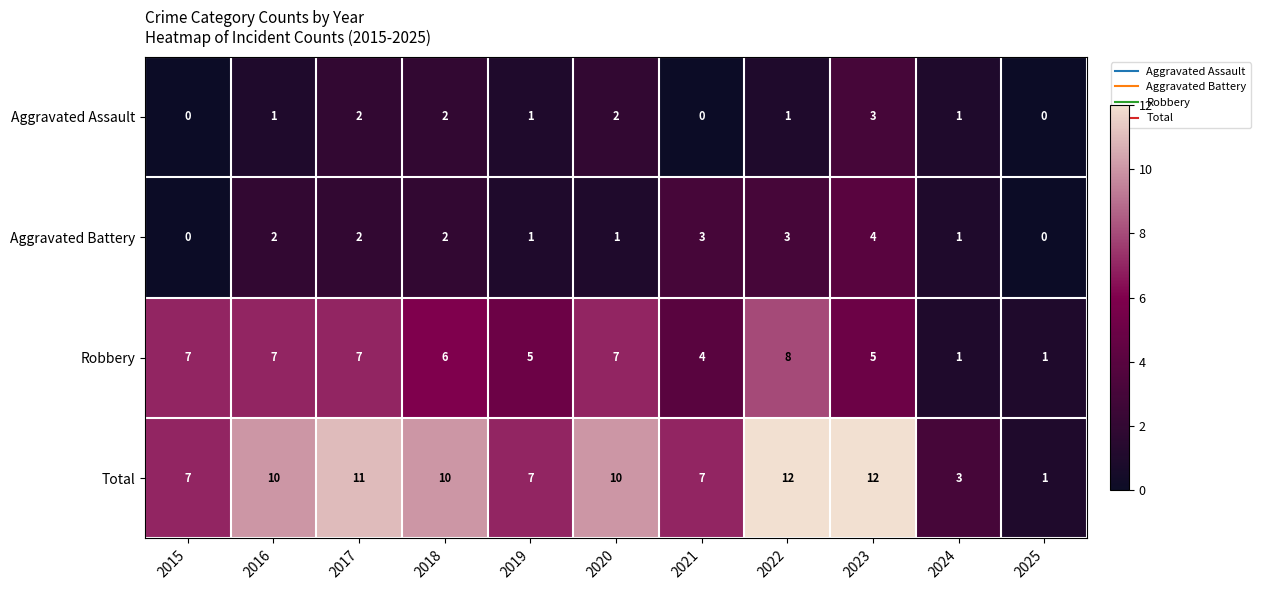

How many categories are shown in the chart?

11